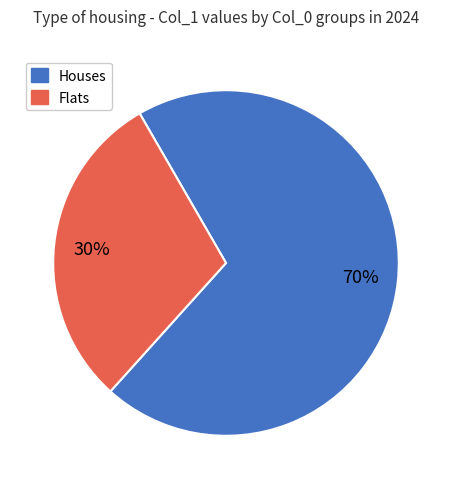

Is there any slice that represents more than half of the pie?

Yes